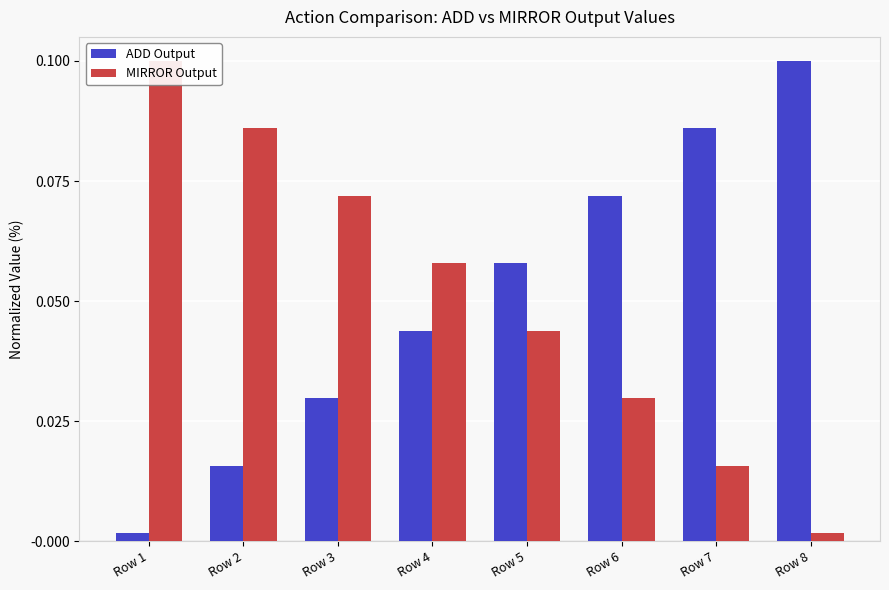

The ADD Output series shows 0.0 at Row 2. True or false?

True